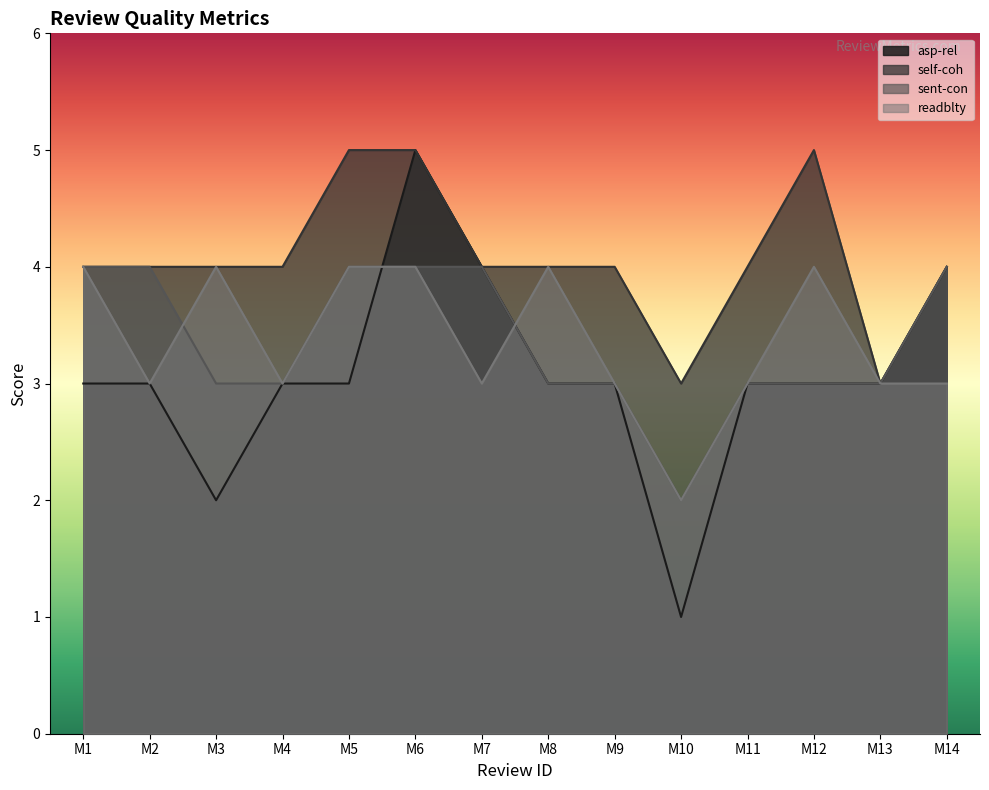

Reading left to right, extract all data points from this chart.

asp-rel: M1=3	M2=3	M3=2	M4=3	M5=3	M6=5	M7=4	M8=3	M9=3	M10=1	M11=3	M12=3	M13=3	M14=4
self-coh: M1=4	M2=4	M3=4	M4=4	M5=5	M6=5	M7=4	M8=4	M9=4	M10=3	M11=4	M12=5	M13=3	M14=4
sent-con: M1=4	M2=4	M3=3	M4=3	M5=4	M6=4	M7=4	M8=3	M9=3	M10=2	M11=3	M12=3	M13=3	M14=4
readblty: M1=4	M2=3	M3=4	M4=3	M5=4	M6=4	M7=3	M8=4	M9=3	M10=2	M11=3	M12=4	M13=3	M14=3